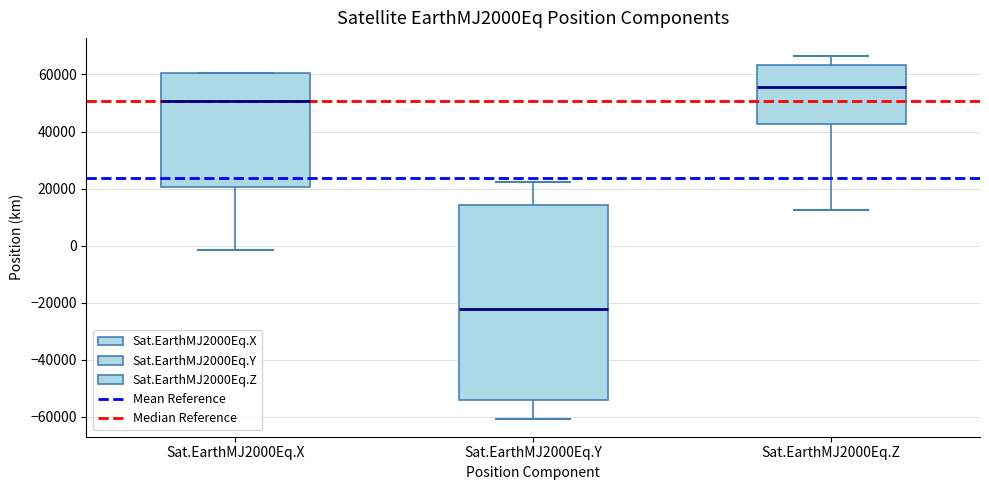

Reading left to right, transcribe this box plot: for each box, give where its median line is, the range the box spans, and where its two whiskers end, as read against the y-axis. The values are not printed on the chart, so give them approximately, as read against the axis.

Sat.EarthMJ2000Eq.X: median 50000, box 20000 to 60000, whiskers -2000 to 60000
Sat.EarthMJ2000Eq.Y: median -22000, box -54000 to 14000, whiskers -60000 to 22000
Sat.EarthMJ2000Eq.Z: median 56000, box 42000 to 64000, whiskers 12000 to 66000